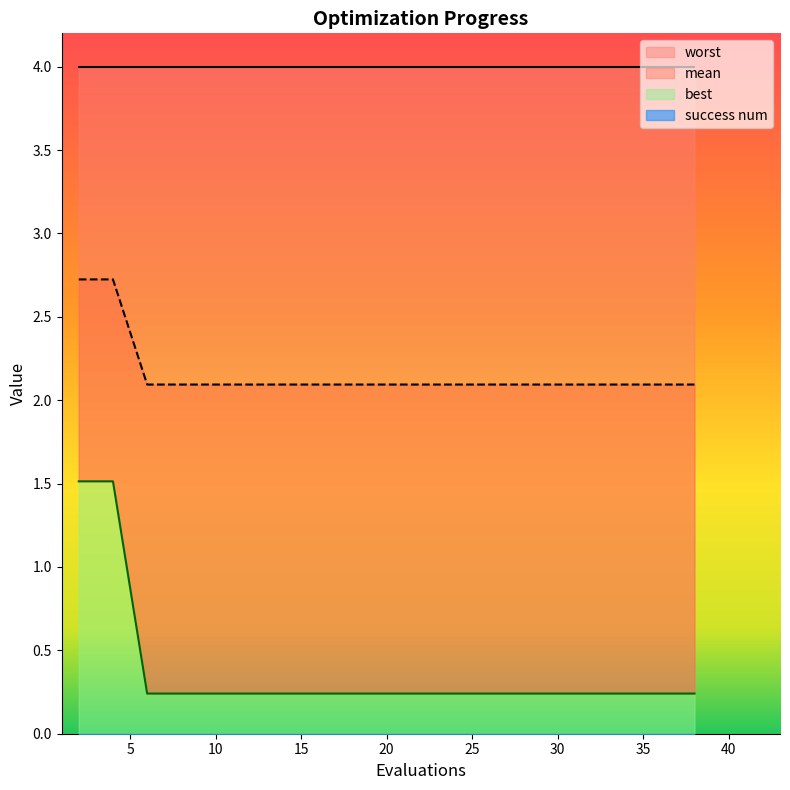

True or false: mean has a value of 3.2 at 29.

False